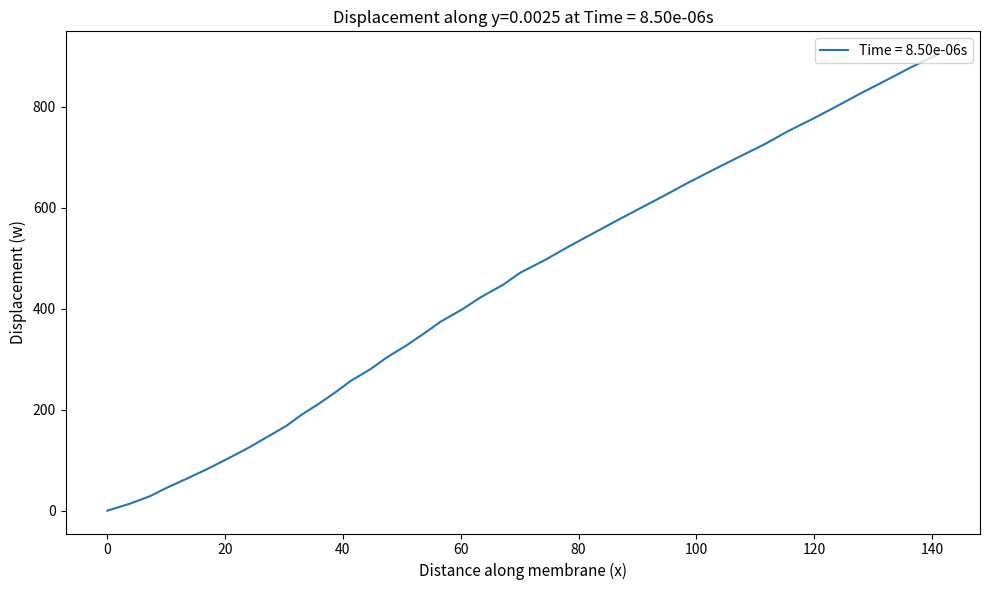

What is the greatest value displayed?

903.6